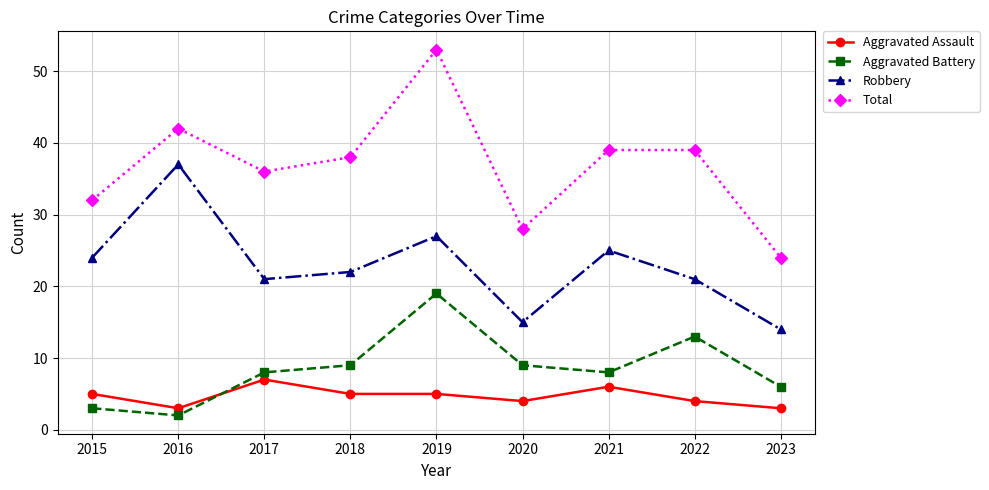

At which label does Total first exceed 38?

2016